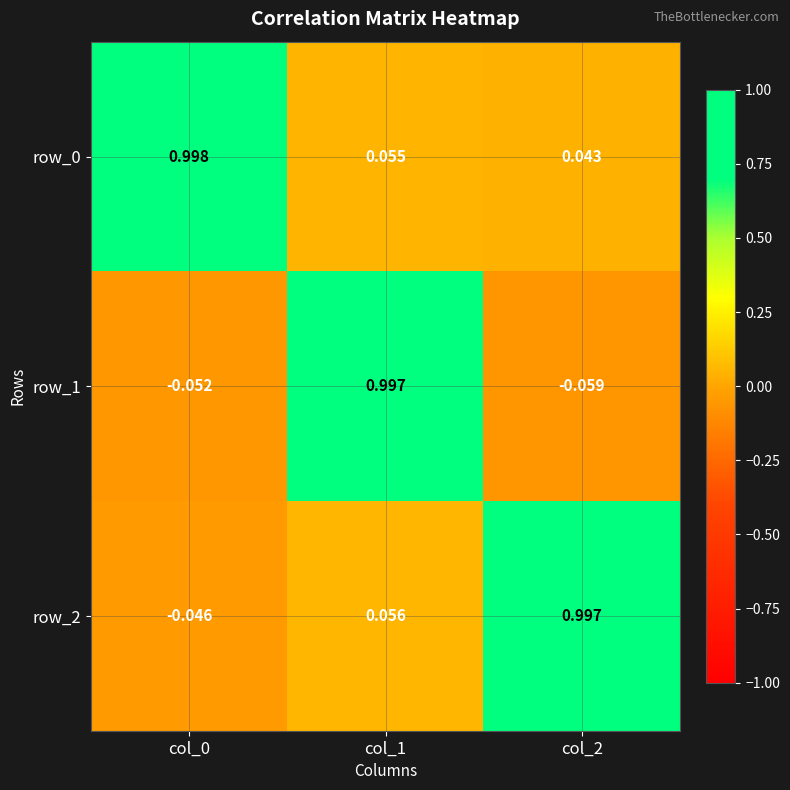

Is the value of row_0 at col_2 greater than the value of row_2 at col_2?

No